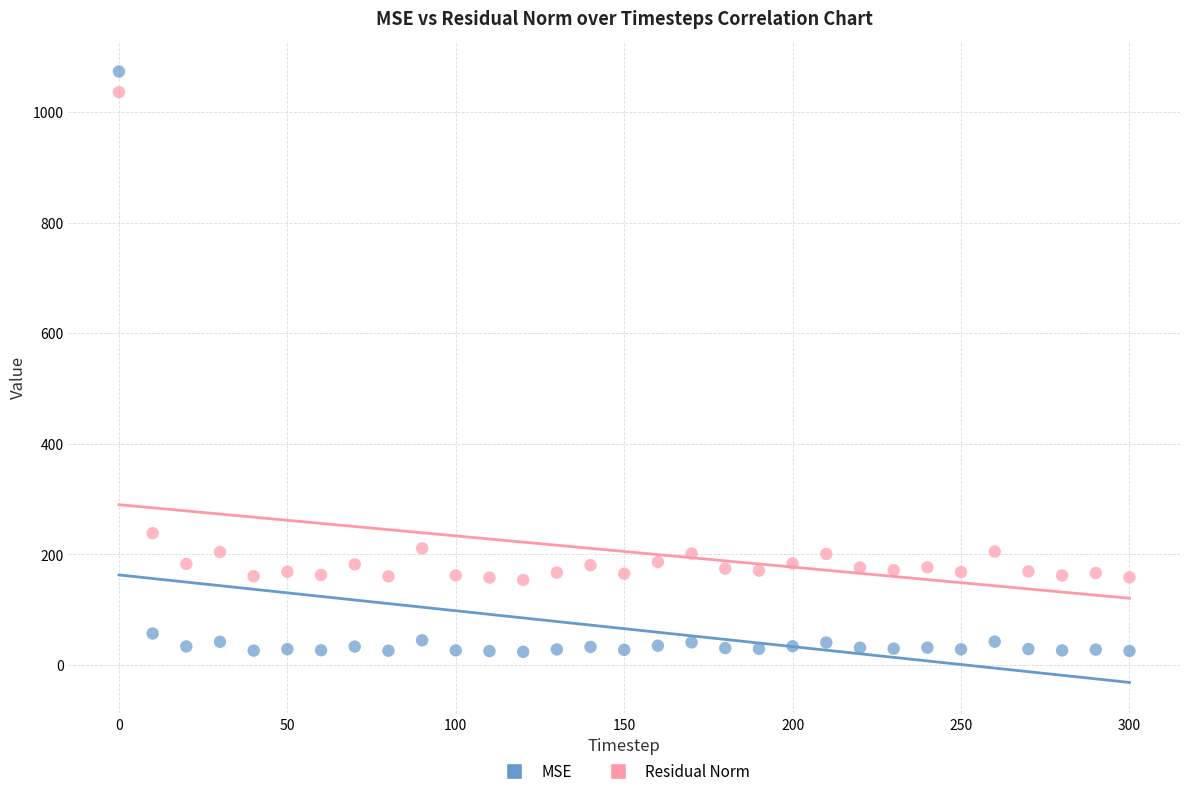

What are all the series names shown in the legend?

MSE, Residual Norm